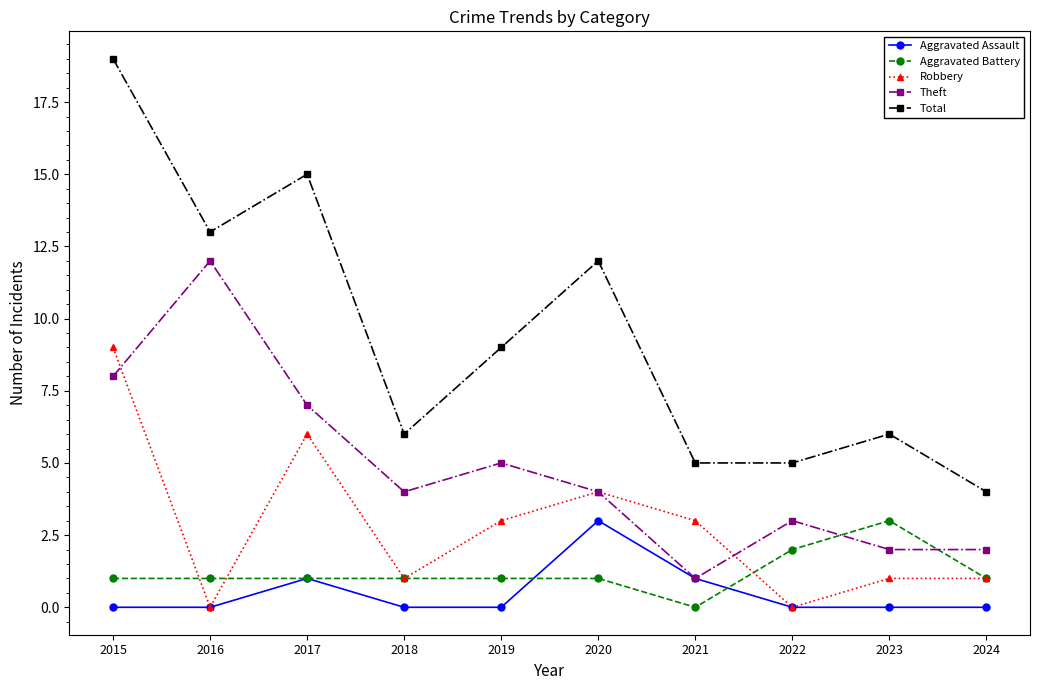

At which category does Theft reach its first local valley?

2018